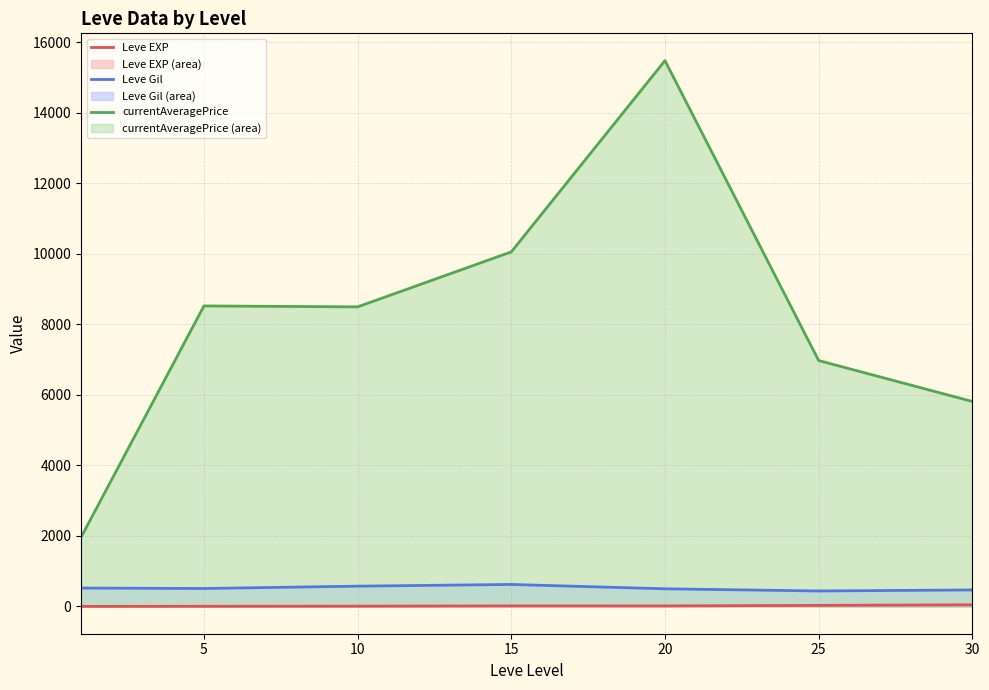

What is the value of the currentAveragePrice point at the 5th from the left?

15478.2